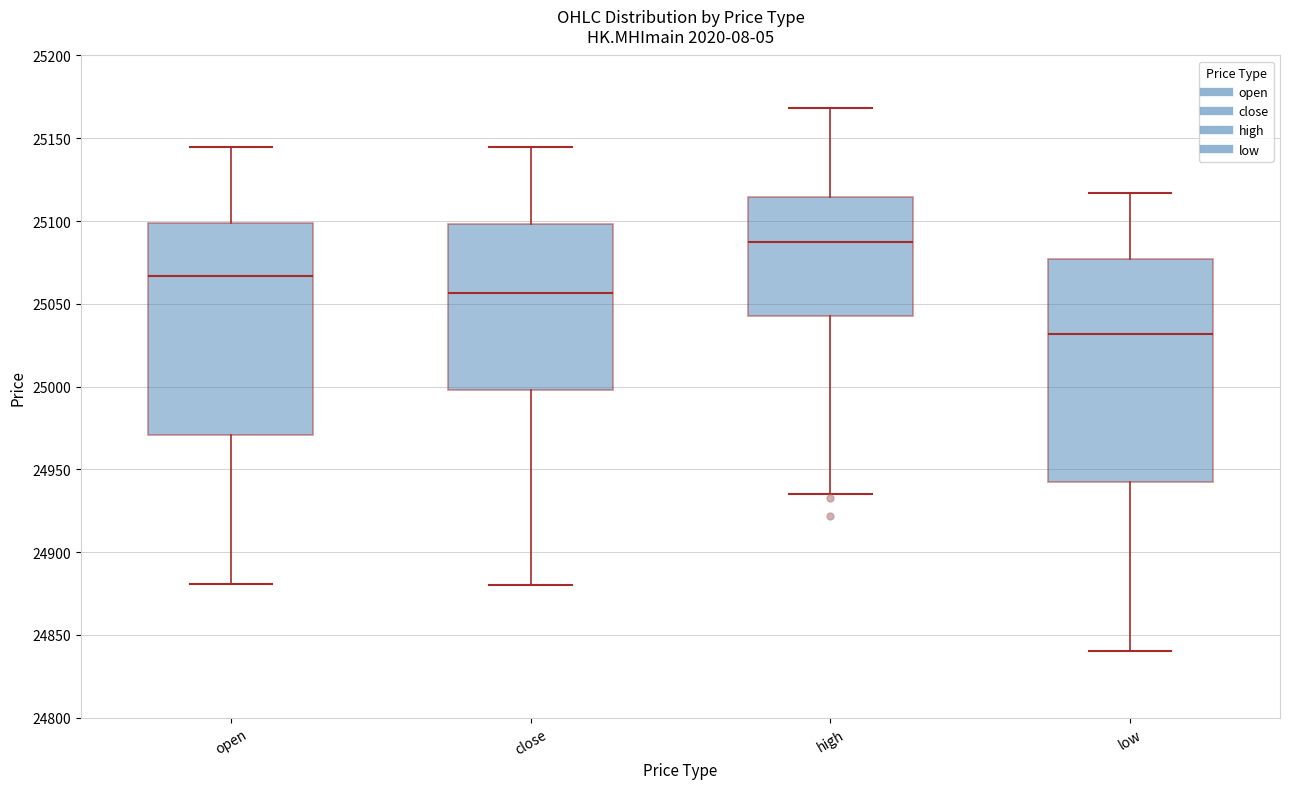

Reading left to right, read every box against the y-axis: the position of its median line, the range the box covers, and the ends of its whiskers. The values are not printed on the chart, so give them approximately, as read against the axis.

open: median 25065, box 24970 to 25100, whiskers 24880 to 25145
close: median 25055, box 25000 to 25100, whiskers 24880 to 25145
high: median 25090, box 25045 to 25115, whiskers 24935 to 25170
low: median 25030, box 24945 to 25075, whiskers 24840 to 25115